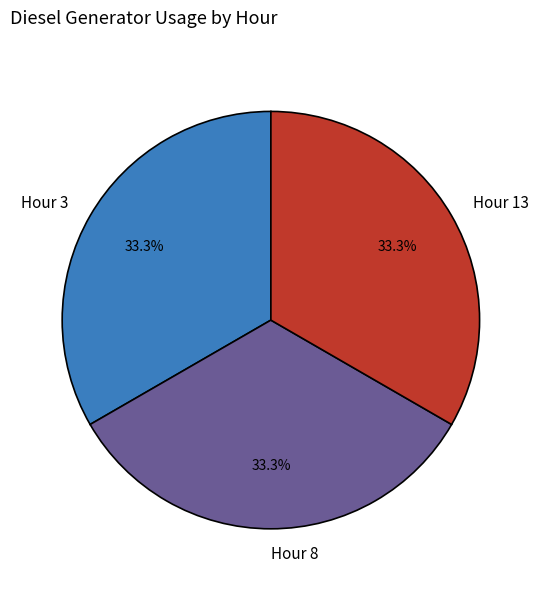

What portion of the pie excludes Hour 13?

66.7%